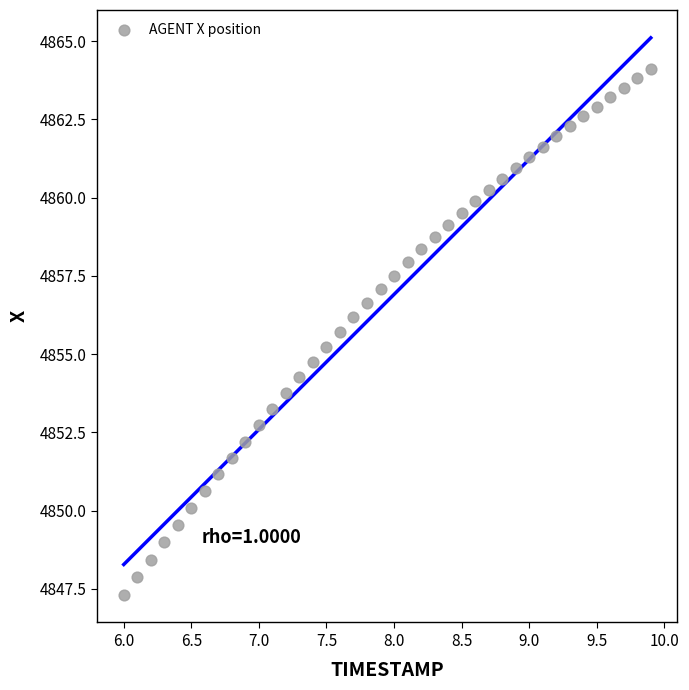

What is the range of Y values (max minus min)?

16.8